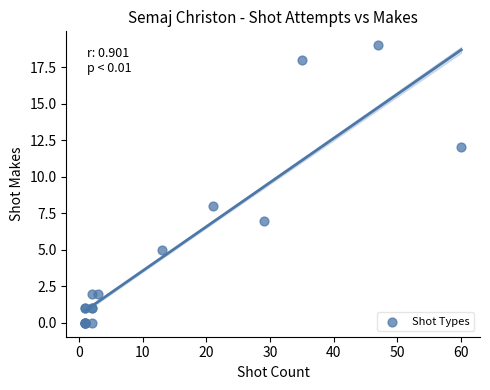

What Y value in the scatter plot is closest to 9?

8